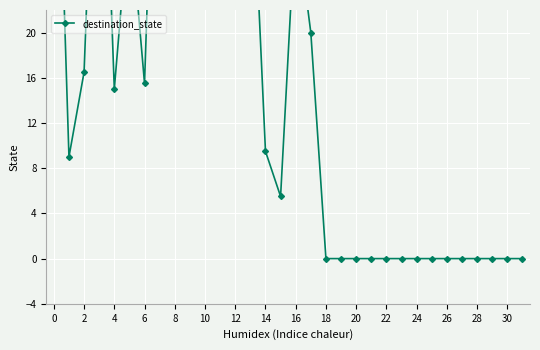

Between 25 and 17, which is larger?

17